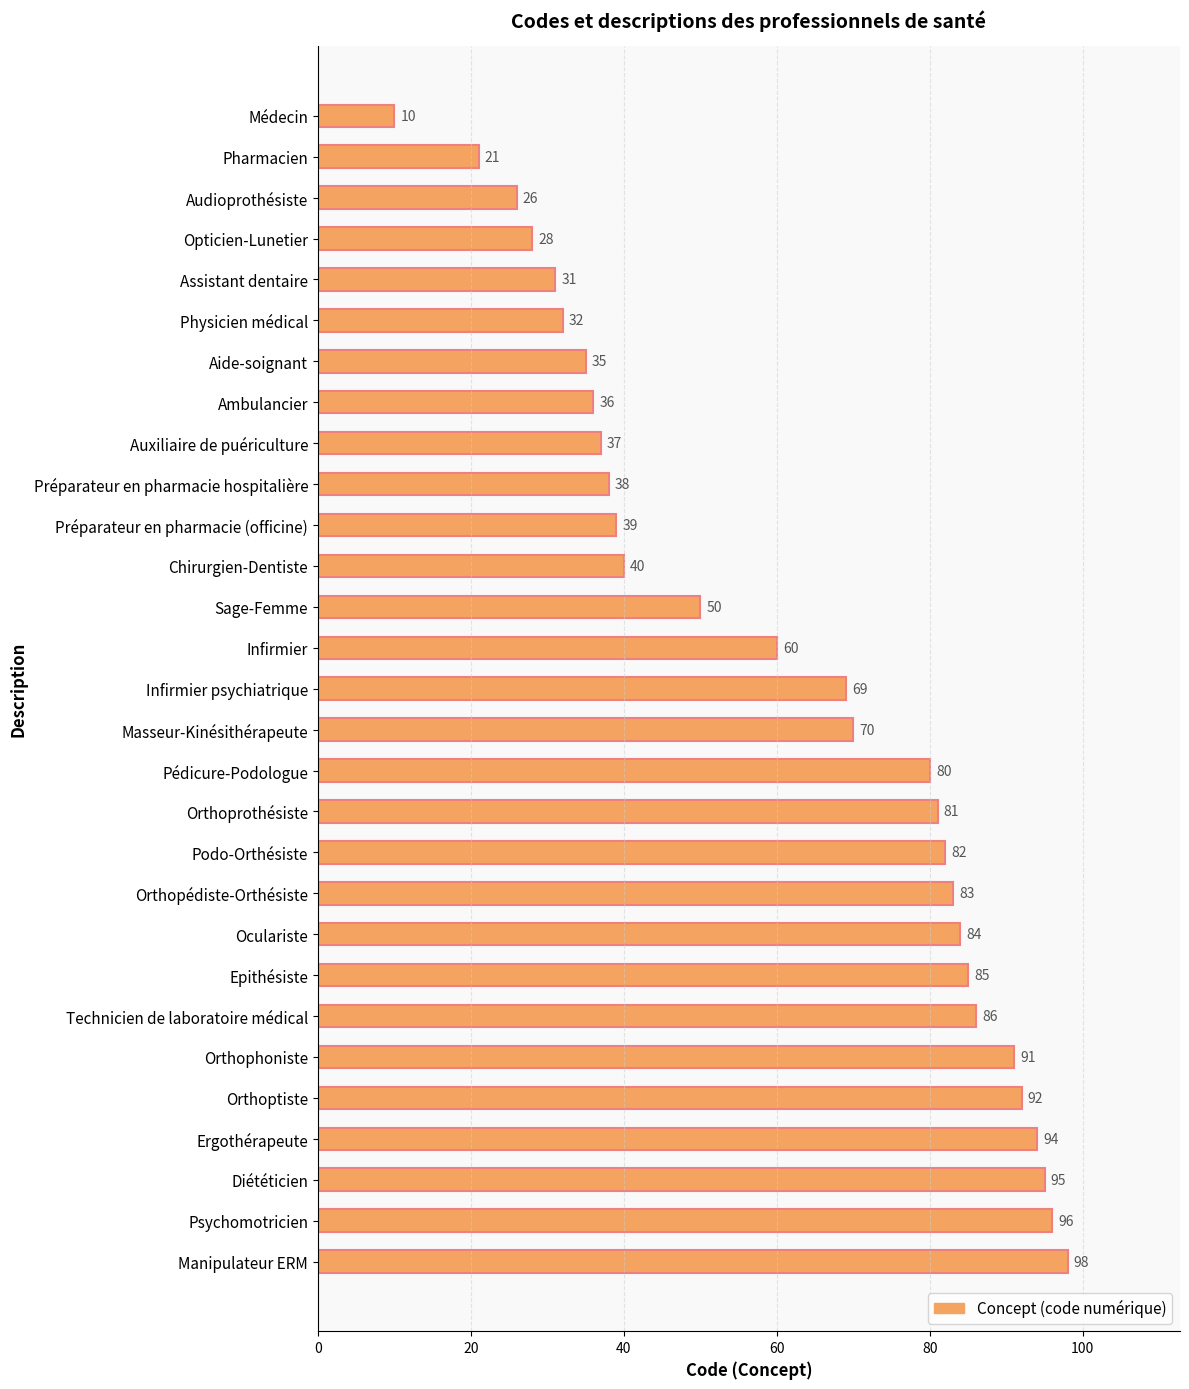

Which category has the highest value across all series?

Manipulateur ERM